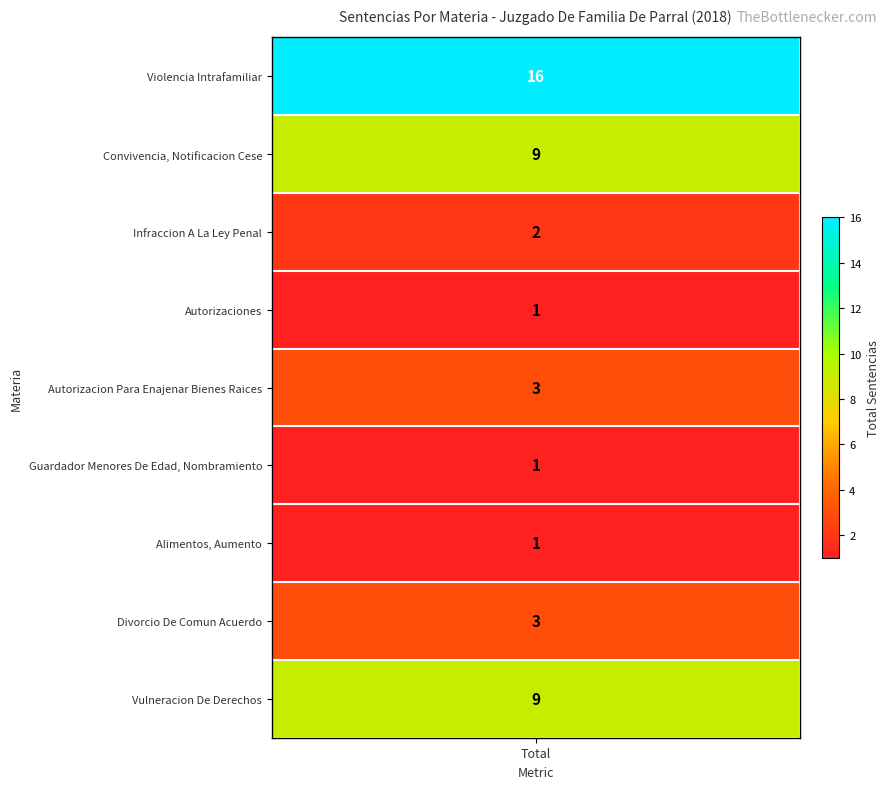

Reading right to left, extract all data points from this chart.

9	3	1	1	3	1	2	9	16